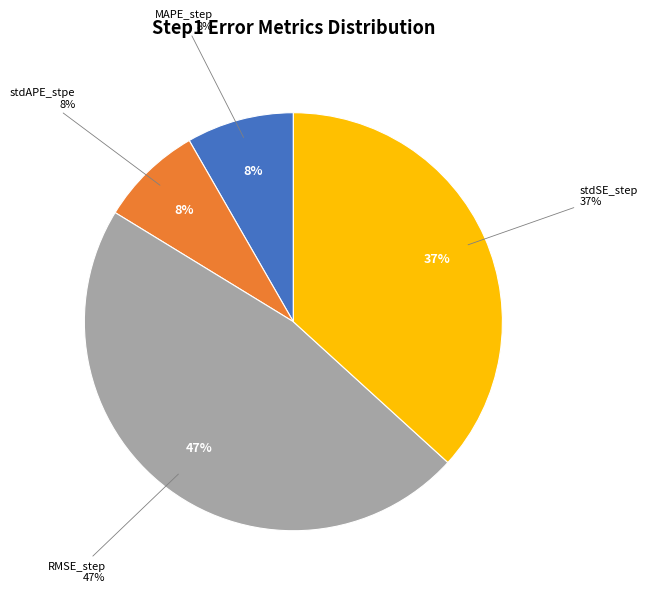

Which category has the smallest portion of the pie?

stdAPE_stpe